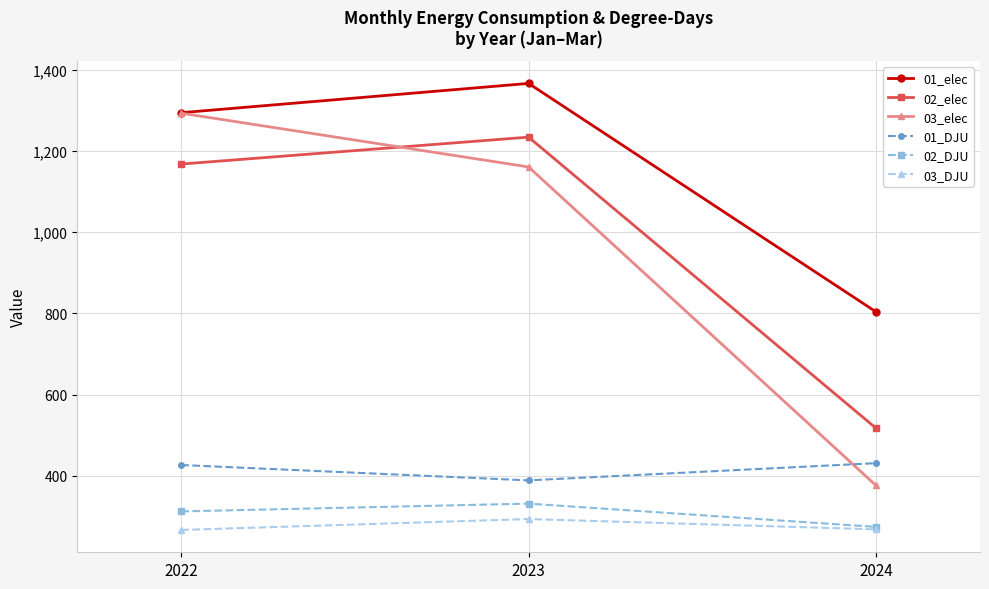

The 01_elec series shows 804.2 at 2024. True or false?

True